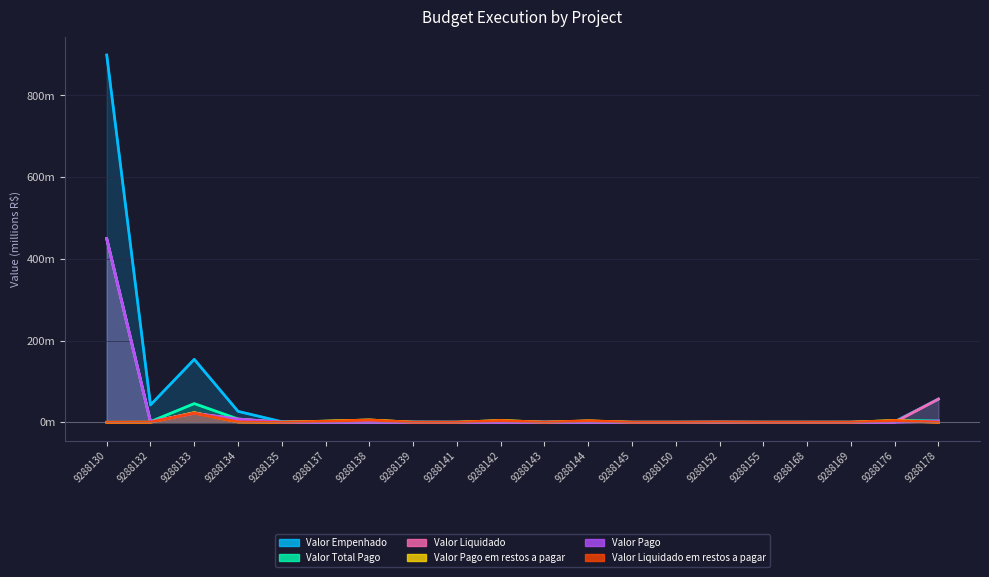

Is it true that Valor Liquidado equals 0.0 at 9288145?

True